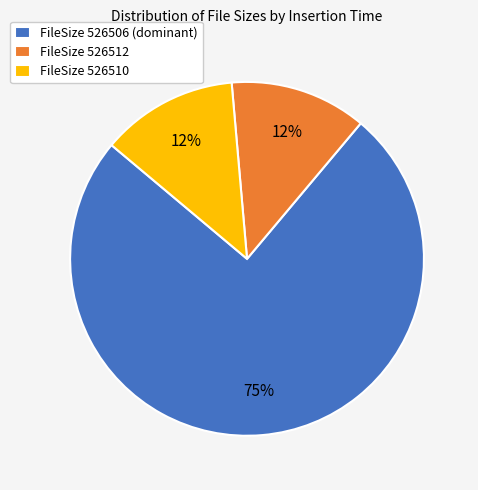

To the nearest percent, what is the average slice percentage?

33%